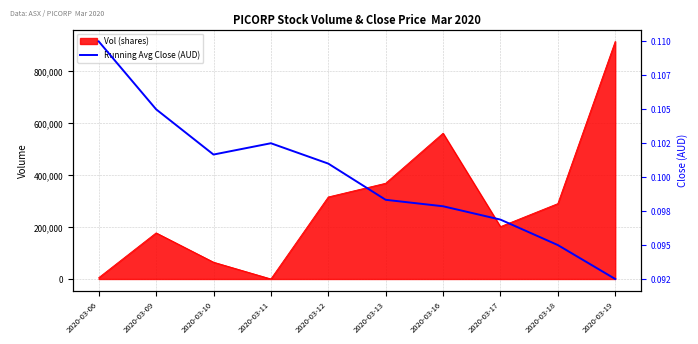

The chart shows a value of 0.1 at 2020-03-16. True or false?

True